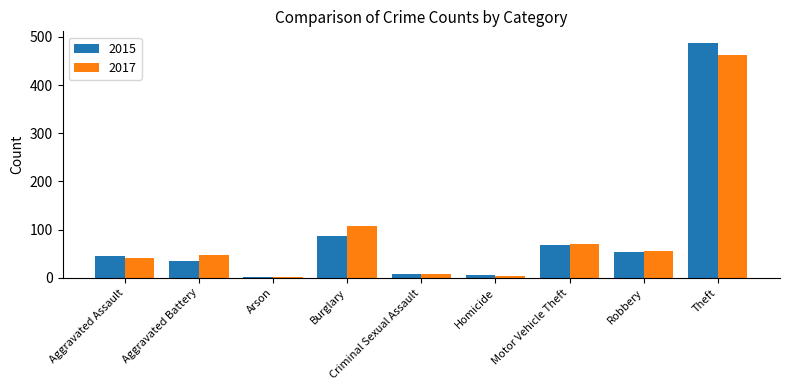

Is the value of 2017 at Burglary greater than the value of 2015 at Aggravated Battery?

Yes